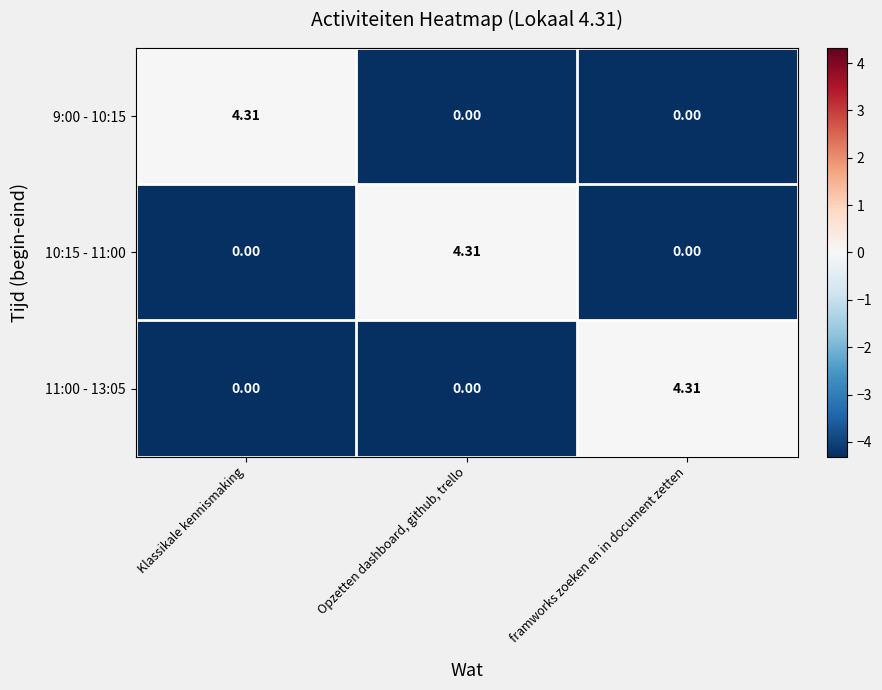

Which category has the highest value in the 10:15 - 11:00 series?

Opzetten dashboard, github, trello